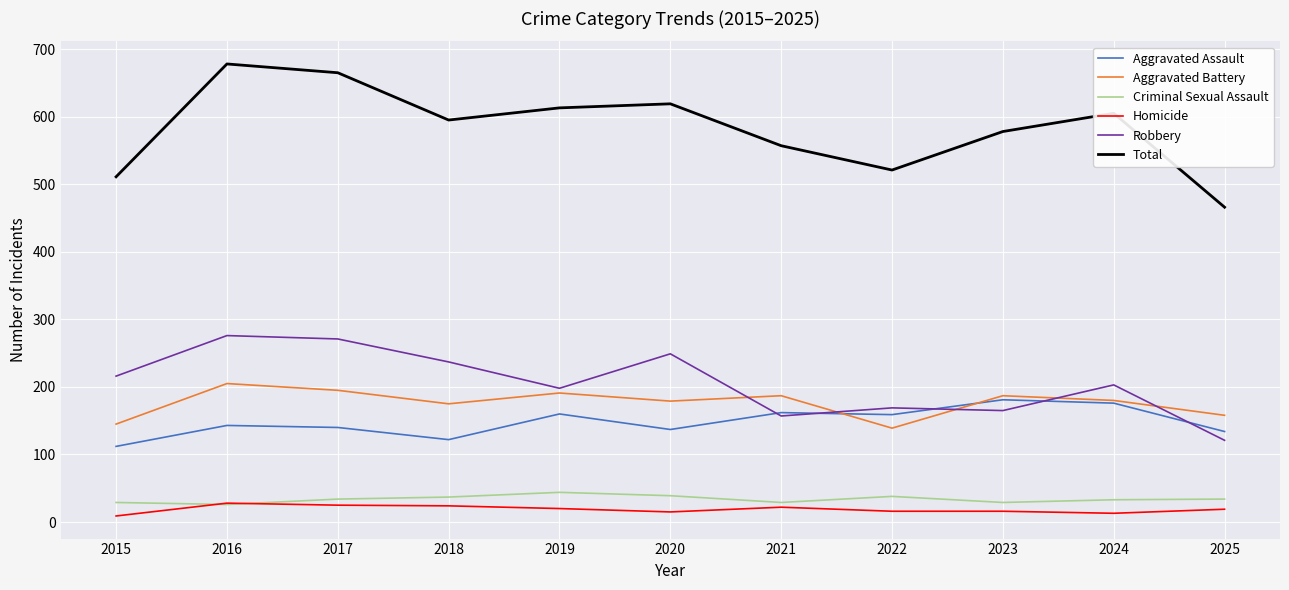

True or false: Aggravated Assault and Criminal Sexual Assault intersect in this chart.

False